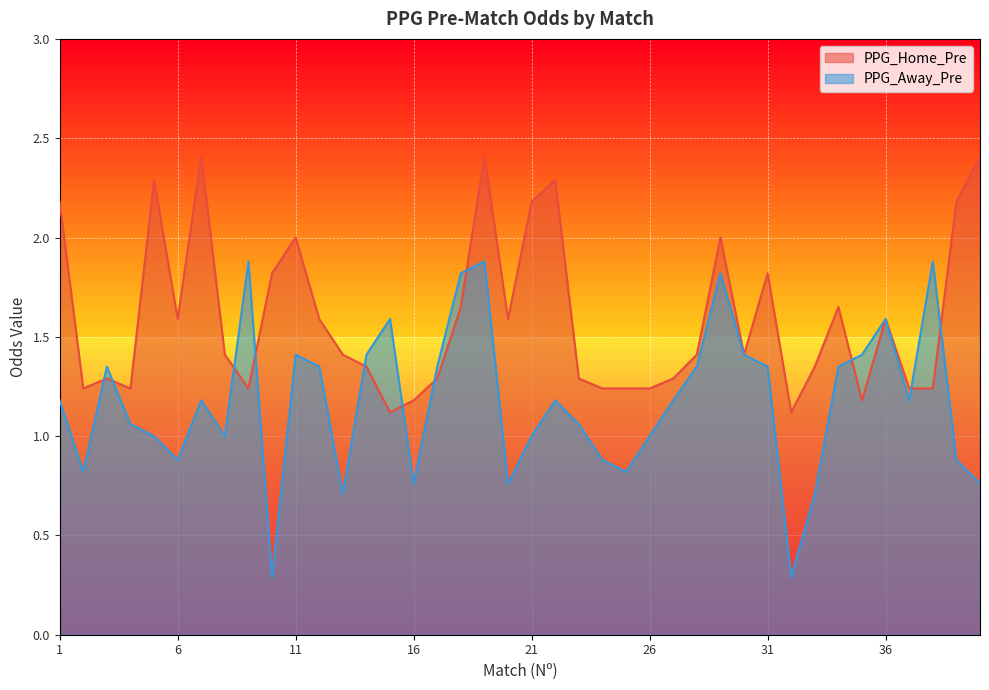

Is it true that PPG_Away_Pre equals 0.4 at 36?

False